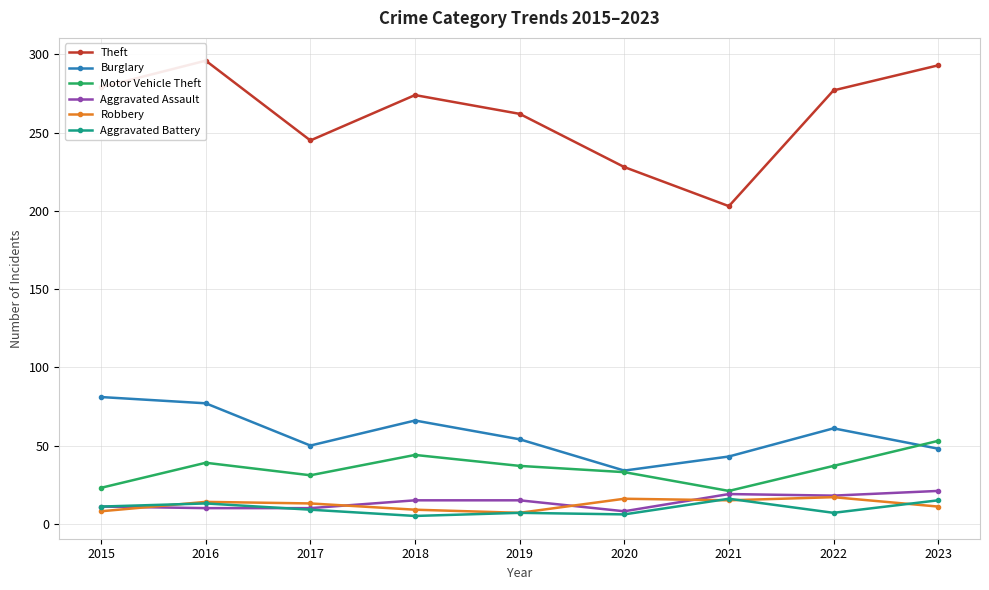

Where does the Aggravated Battery series first go above 9?

2015